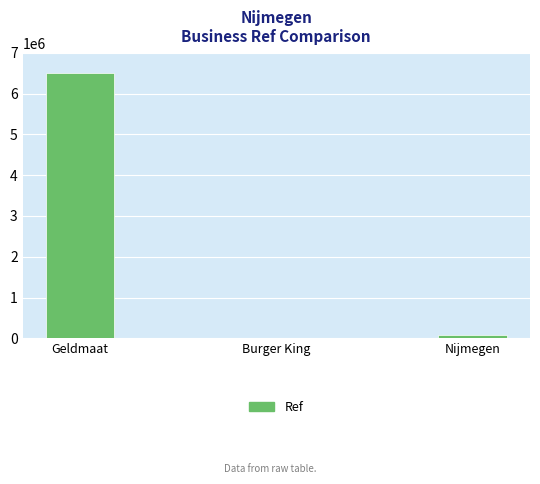

How many distinct data groups are displayed?

1